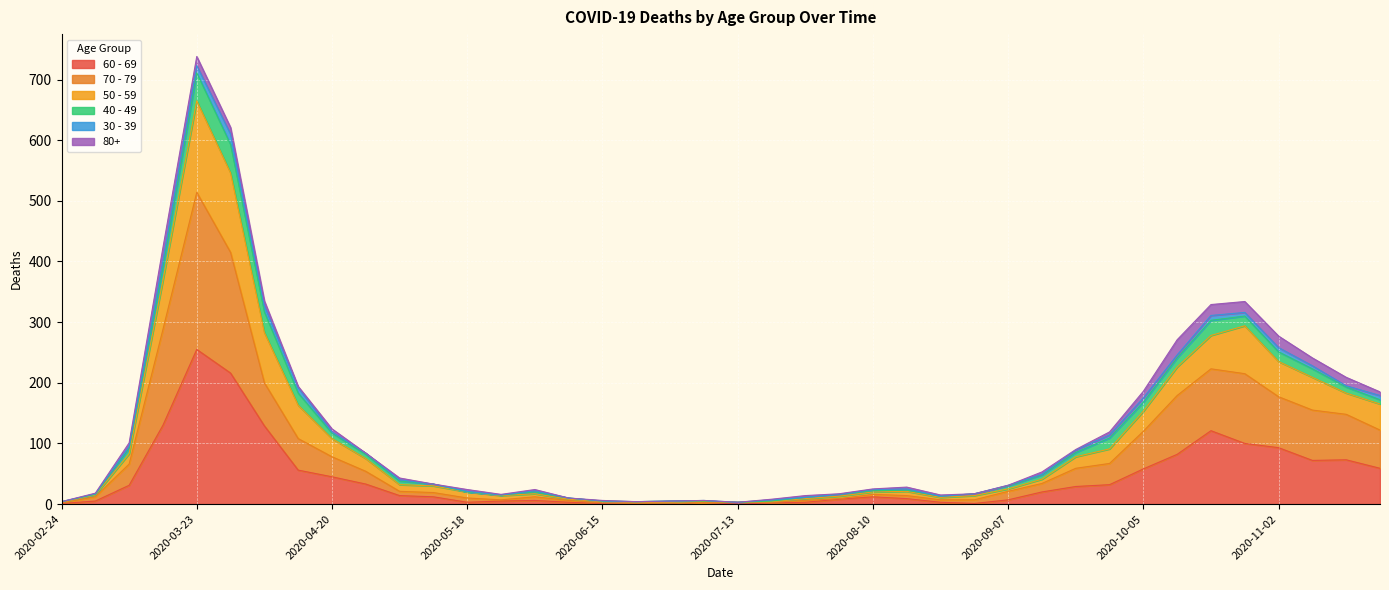

At which category is the sum across all series the highest?

2020-03-23